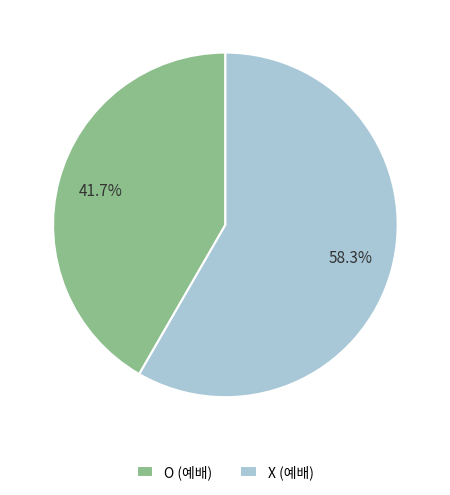

The O (예배) slice represents 52% of the pie. True or false?

False